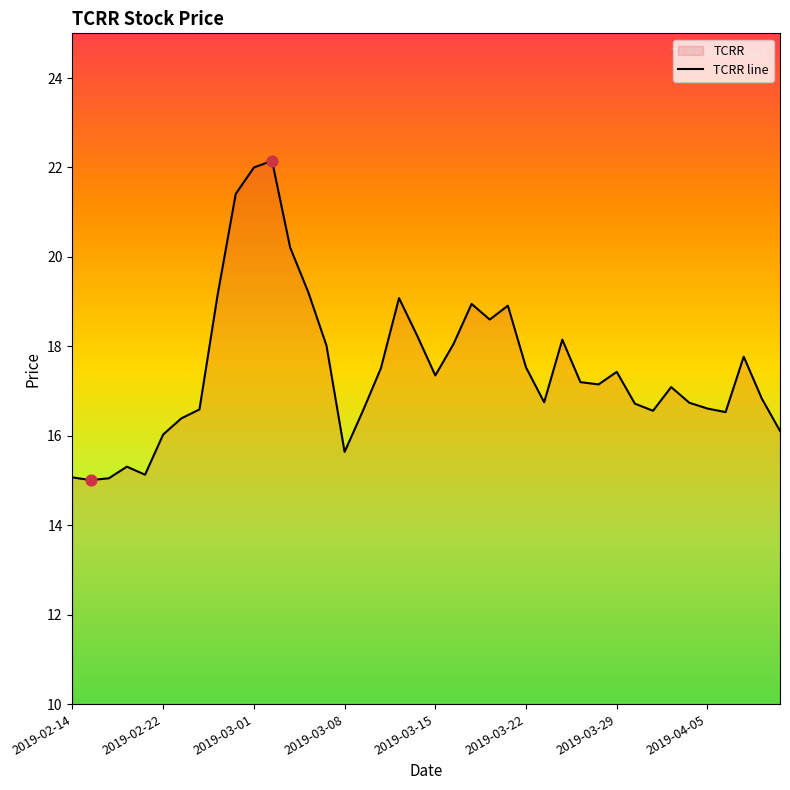

What is the change in value from 16 to 34?

+0.2